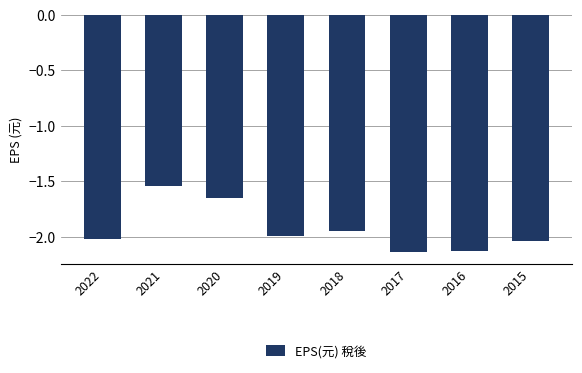

Which category has the highest value across all series?

2021